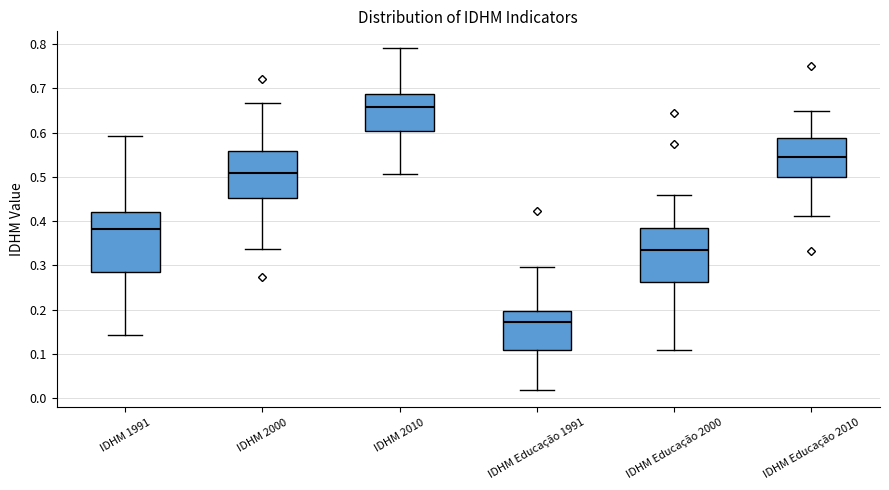

Reading left to right, read every box against the y-axis: the position of its median line, the range the box covers, and the ends of its whiskers. The values are not printed on the chart, so give them approximately, as read against the axis.

IDHM 1991: median 0.38, box 0.29 to 0.42, whiskers 0.14 to 0.59
IDHM 2000: median 0.51, box 0.45 to 0.56, whiskers 0.34 to 0.67
IDHM 2010: median 0.66, box 0.60 to 0.69, whiskers 0.51 to 0.79
IDHM Educação 1991: median 0.17, box 0.11 to 0.20, whiskers 0.02 to 0.30
IDHM Educação 2000: median 0.34, box 0.26 to 0.39, whiskers 0.11 to 0.46
IDHM Educação 2010: median 0.54, box 0.50 to 0.59, whiskers 0.41 to 0.65